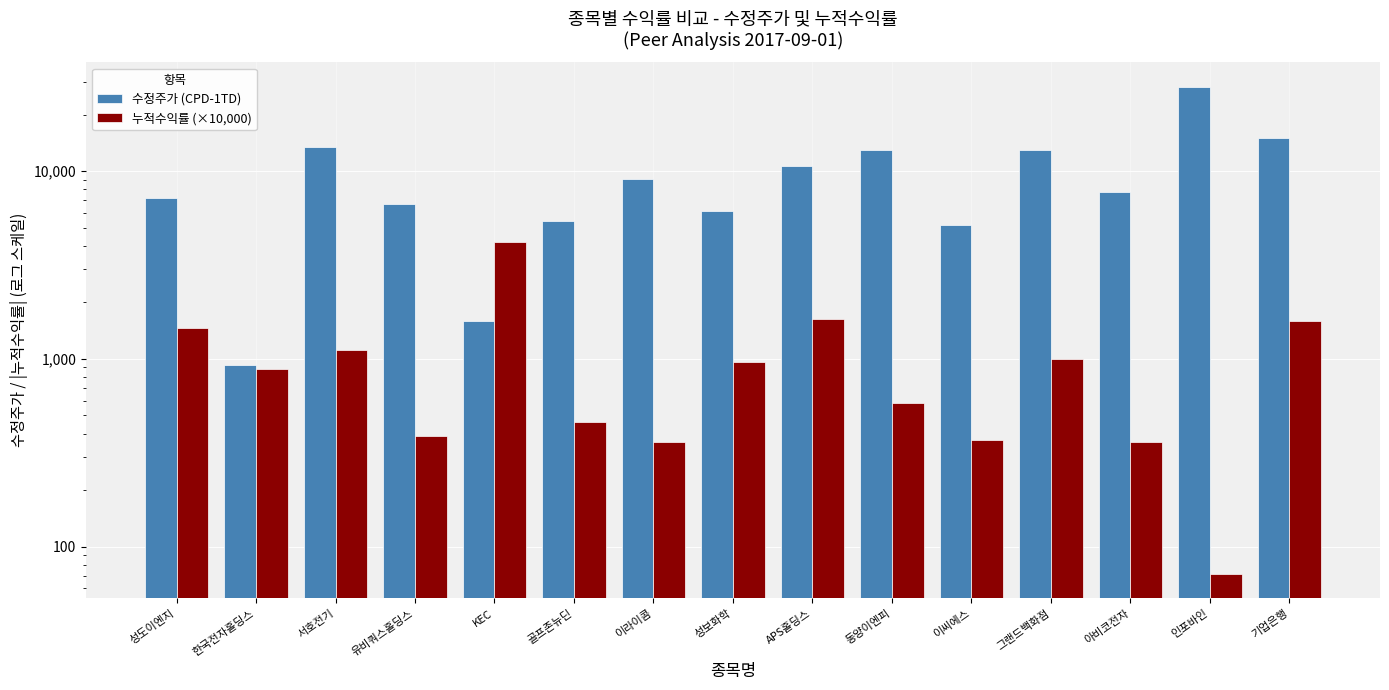

Reading left to right, what are all the values shown in this chart?

수정주가 (CPD-1TD): 성도이엔지=7170.0	한국전자홀딩스=933.0	서호전기=13450.0	유비쿼스홀딩스=6720.0	KEC=1590.0	골프존뉴딘=5410.0	이라이콤=9060.0	성보화학=6140.0	APS홀딩스=10700.0	동양이엔피=12900.0	이씨에스=5180.0	그랜드백화점=13000.0	아비코전자=7750.0	인포바인=28200.0	기업은행=14950.0
누적수익률 (×10,000): 성도이엔지=1453.7	한국전자홀딩스=886.8	서호전기=1115.7	유비쿼스홀딩스=386.4	KEC=4196.4	골프존뉴딘=458.6	이라이콤=361.7	성보화학=957.3	APS홀딩스=1640.6	동양이엔피=583.9	이씨에스=371.7	그랜드백화점=1003.5	아비코전자=361.0	인포바인=71.4	기업은행=1589.1